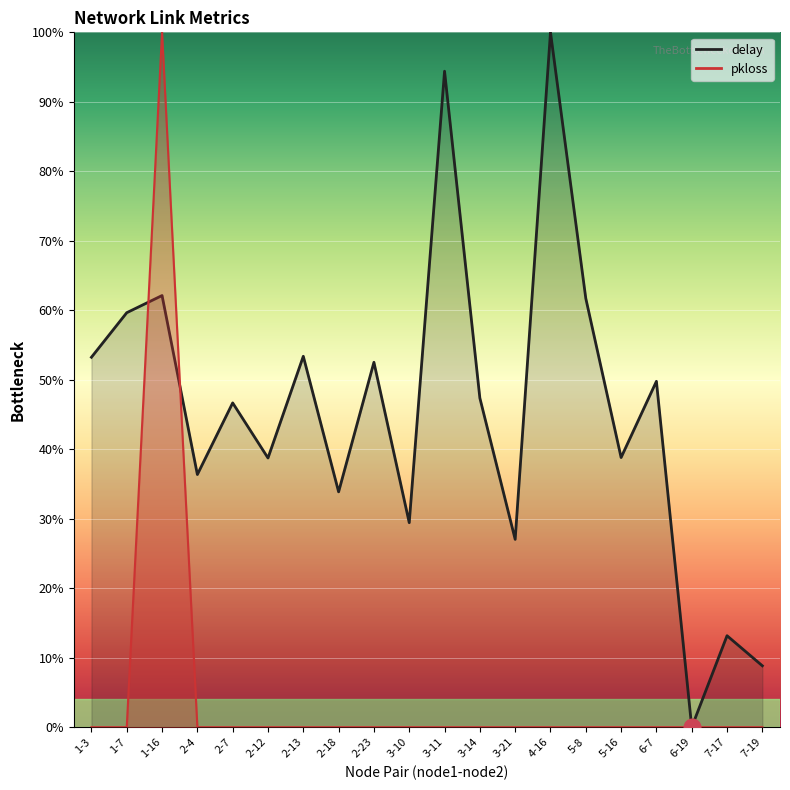

True or false: delay and pkloss cross at least once.

True